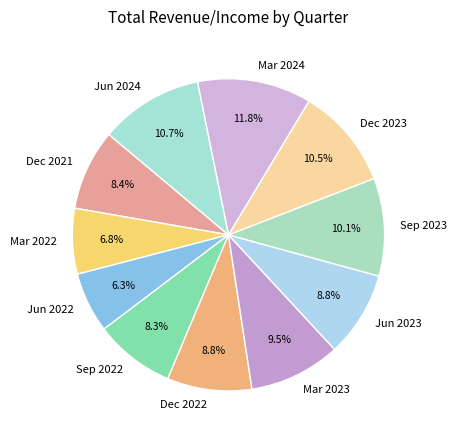

Is there any slice that represents more than half of the pie?

No